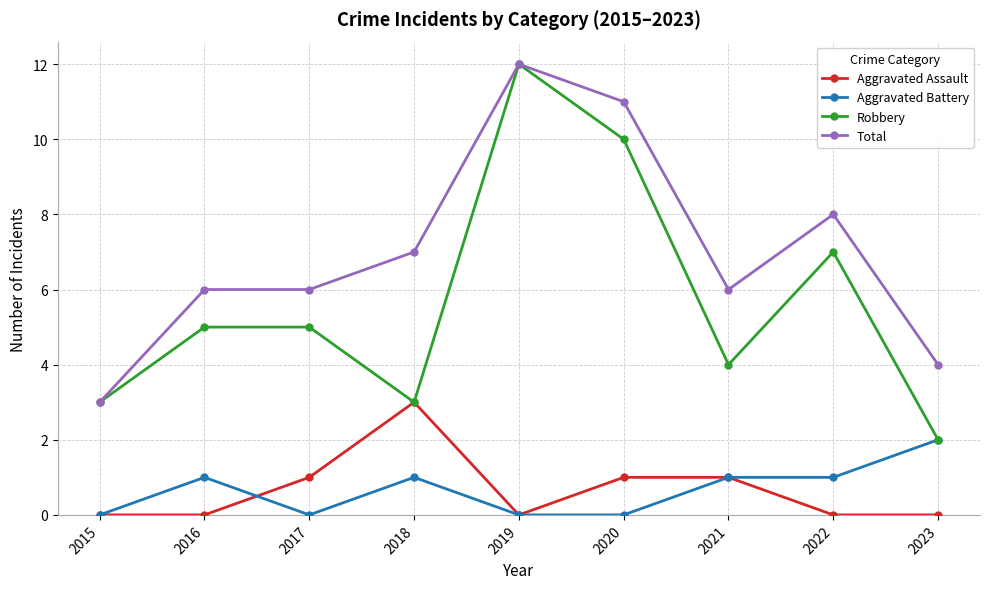

What is the value of the Total point at the 9th from the left?

4